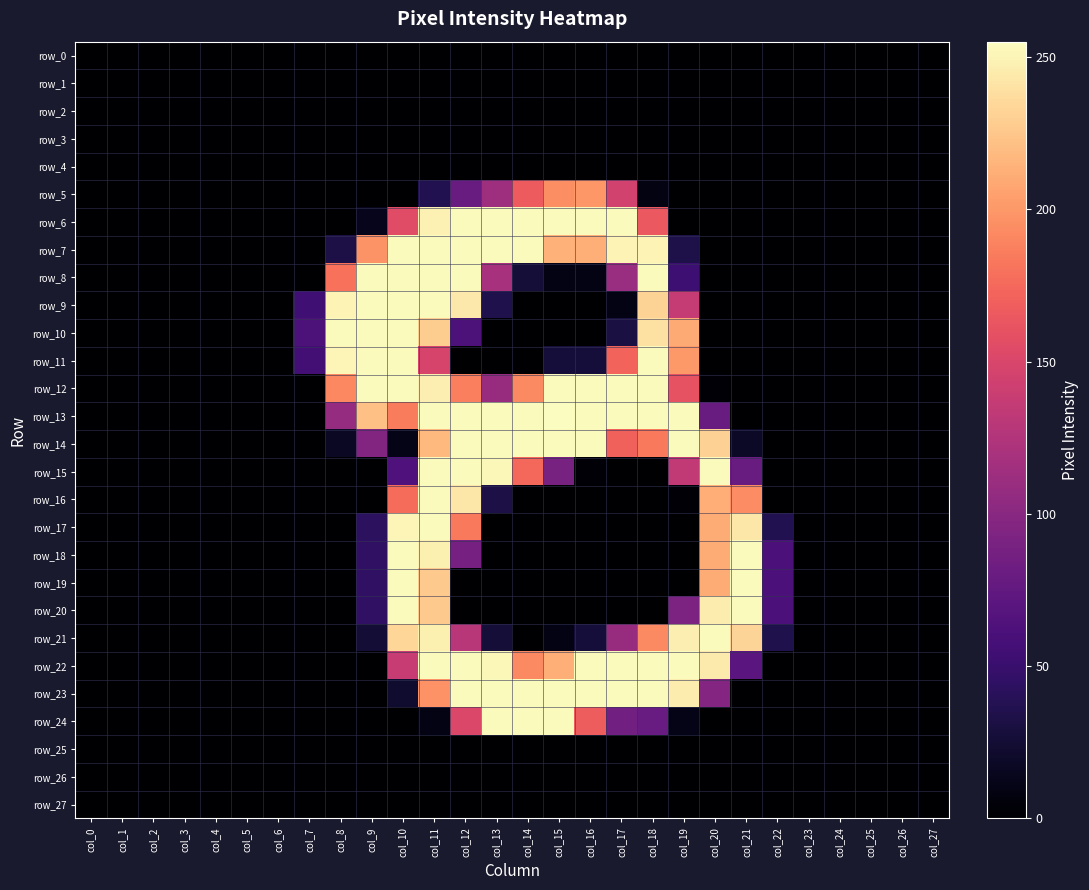

Which series has the largest total across all categories?

row_13